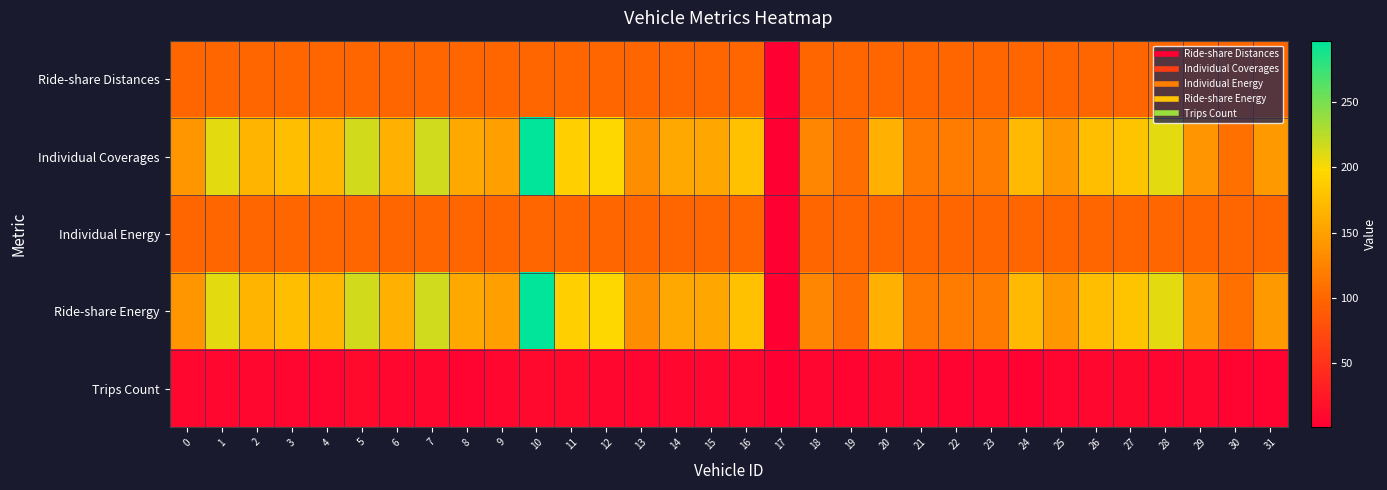

Which category has the lowest value across all series?

17